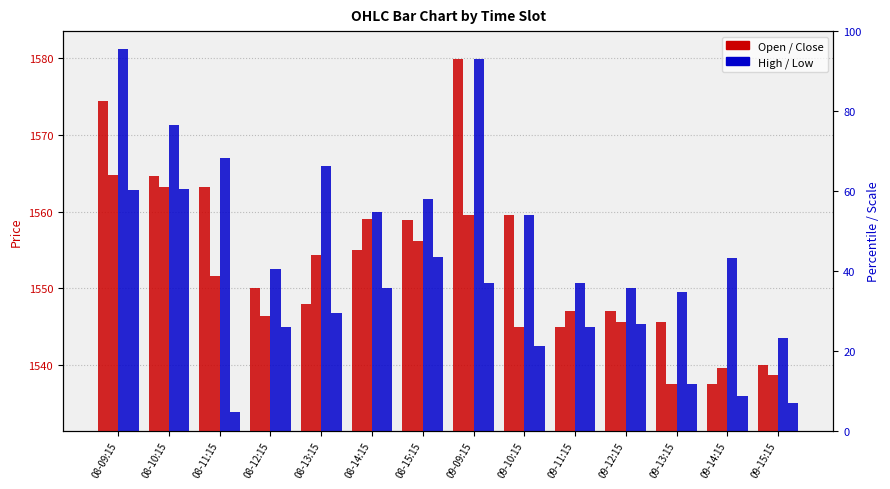

How many bars are there in total?

56